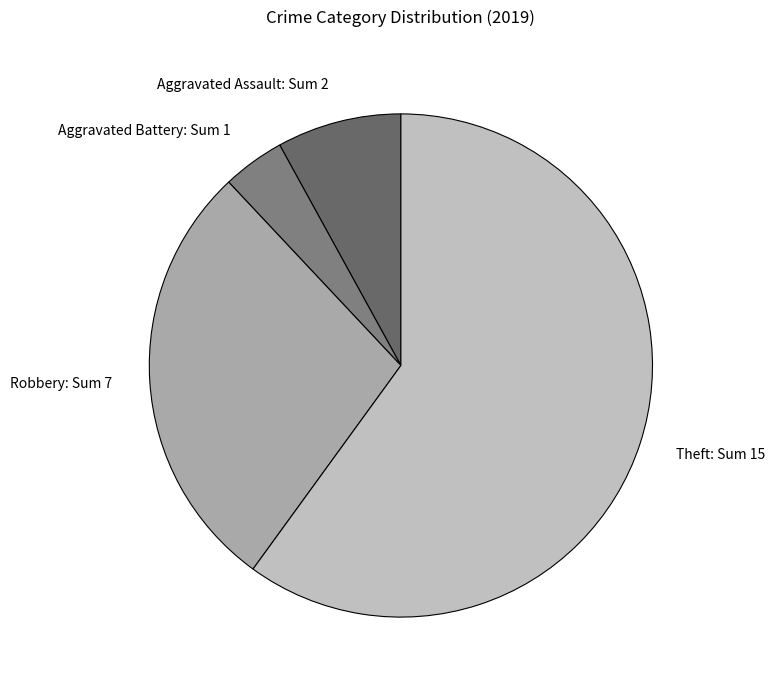

True or false: Aggravated Battery accounts for 19% of the total.

False